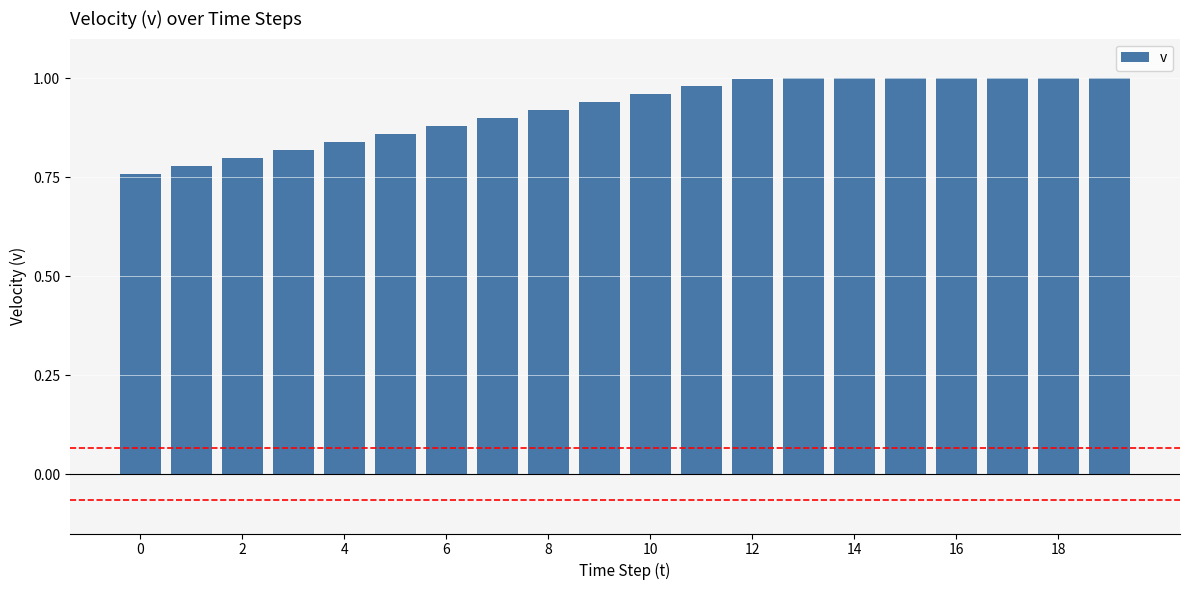

What is the sum of all values?

18.4